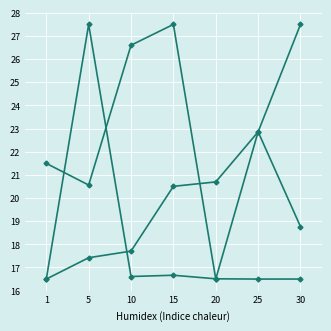

How many lines are shown in the chart?

3